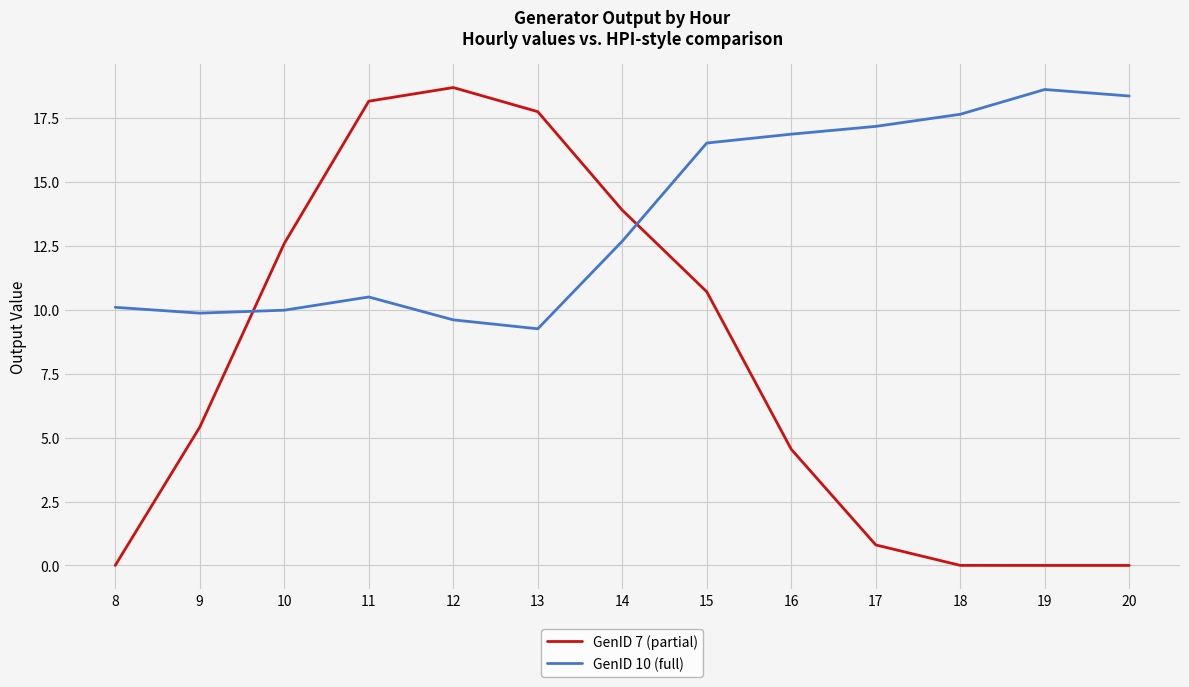

List the series in order of their overall mean, lowest first.

GenID 7 (partial), GenID 10 (full)